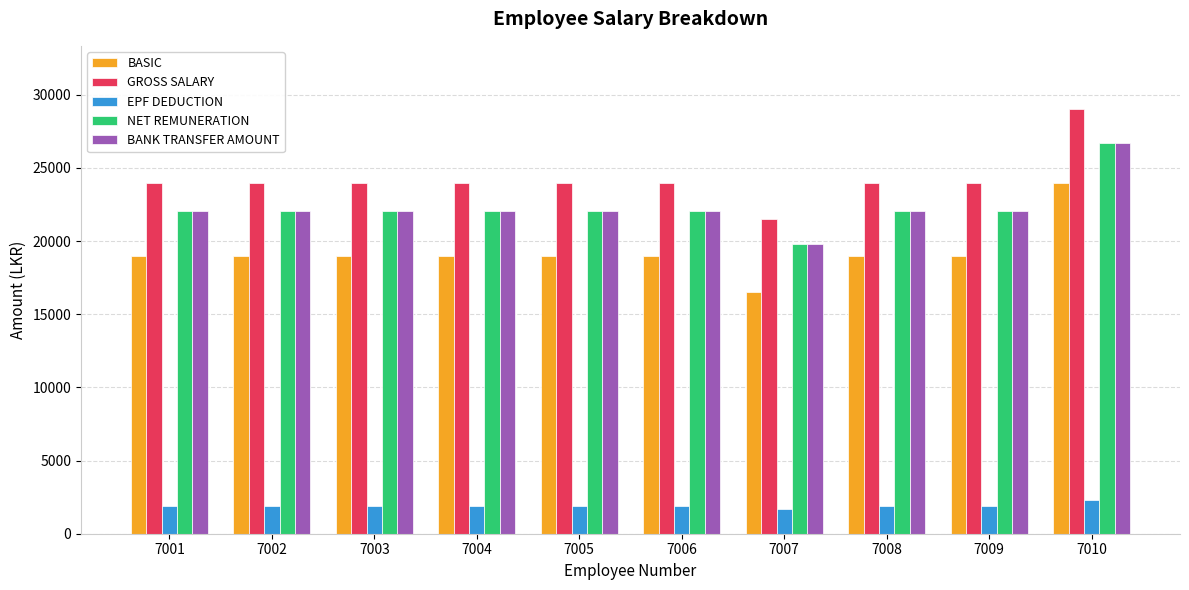

Are the bars horizontal?

No